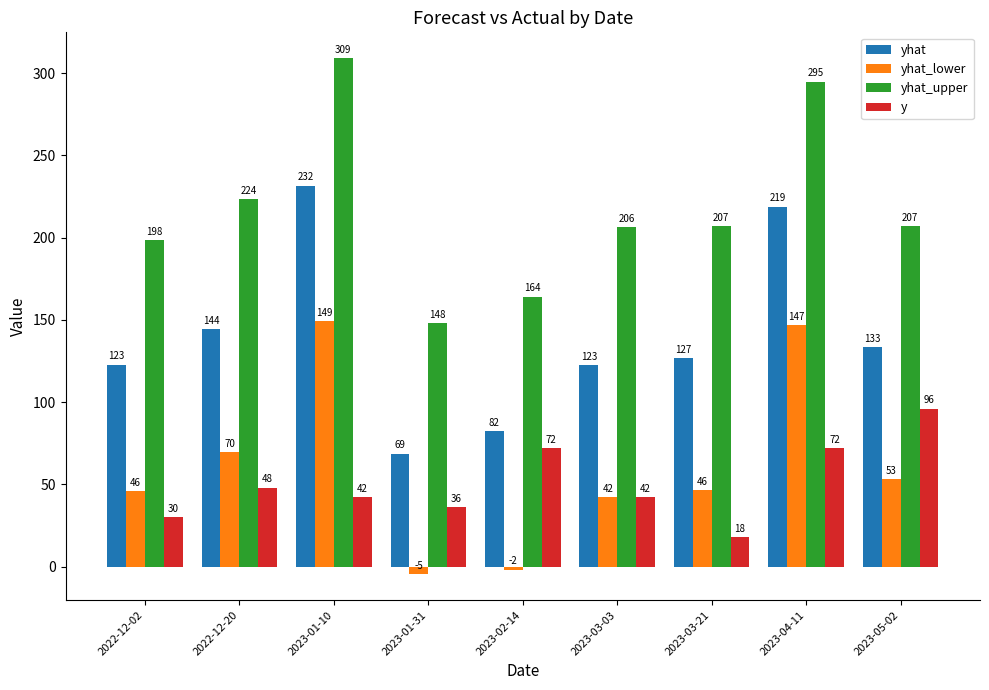

Between 2023-02-14 and 2023-04-11, which series saw the biggest shift?

yhat_lower